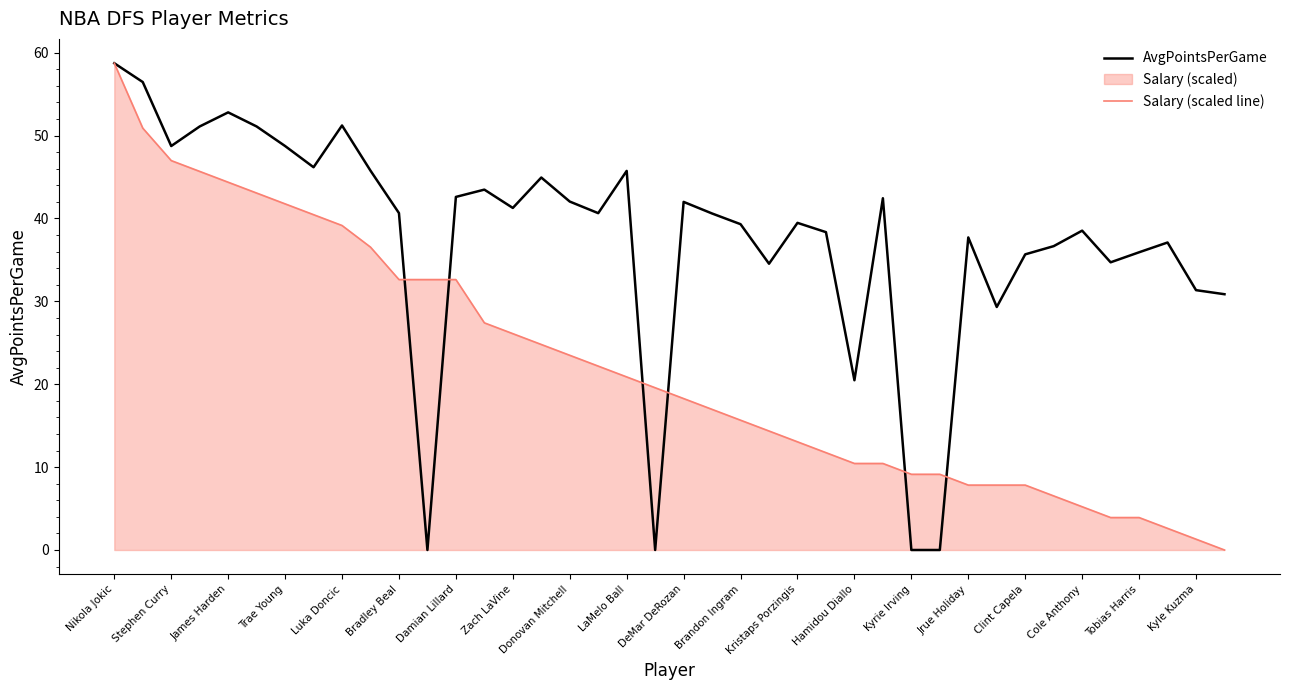

At 33, list the series in order from smallest to largest.

Salary (scaled line), AvgPointsPerGame